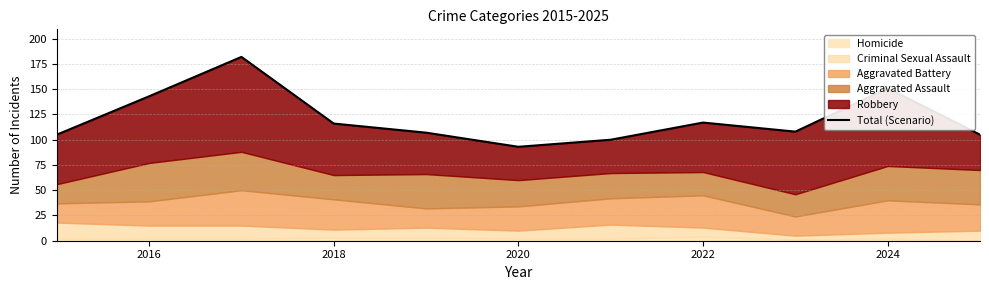

How many values exceed 108?

5